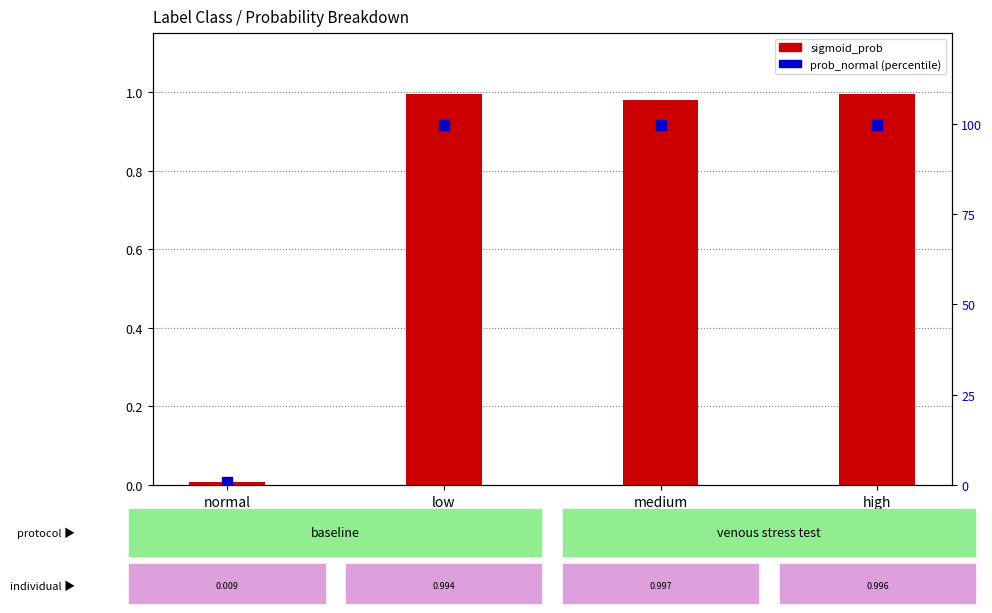

At which category is the sum across all series the highest?

medium